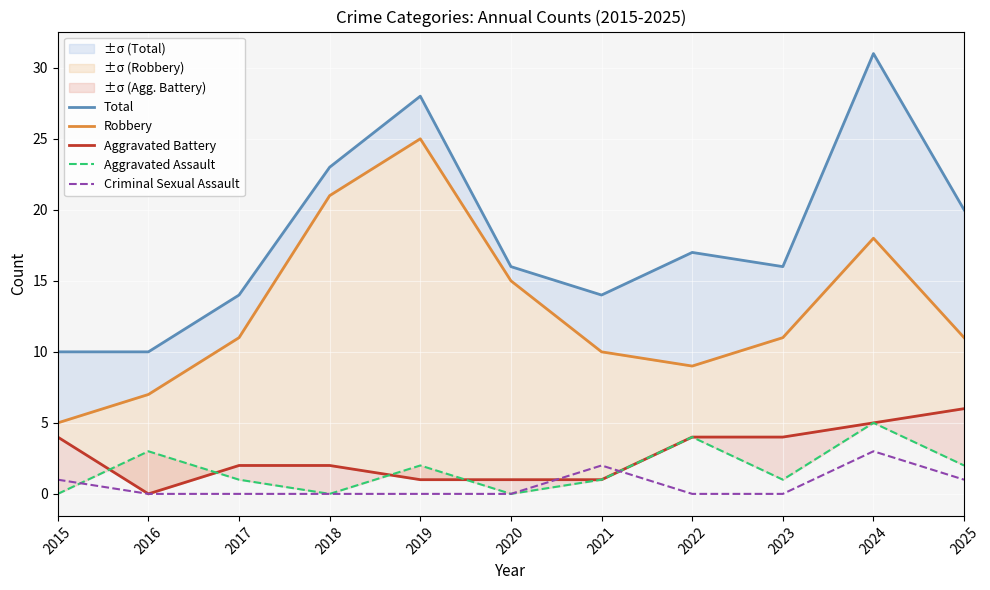

Which category has the lowest value across all series?

2016